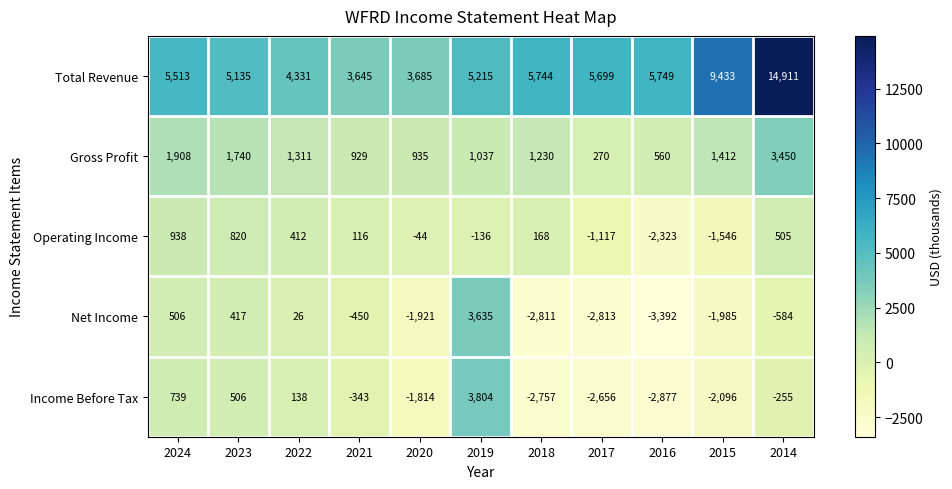

The Income Before Tax series shows 1913 at 2019. True or false?

False